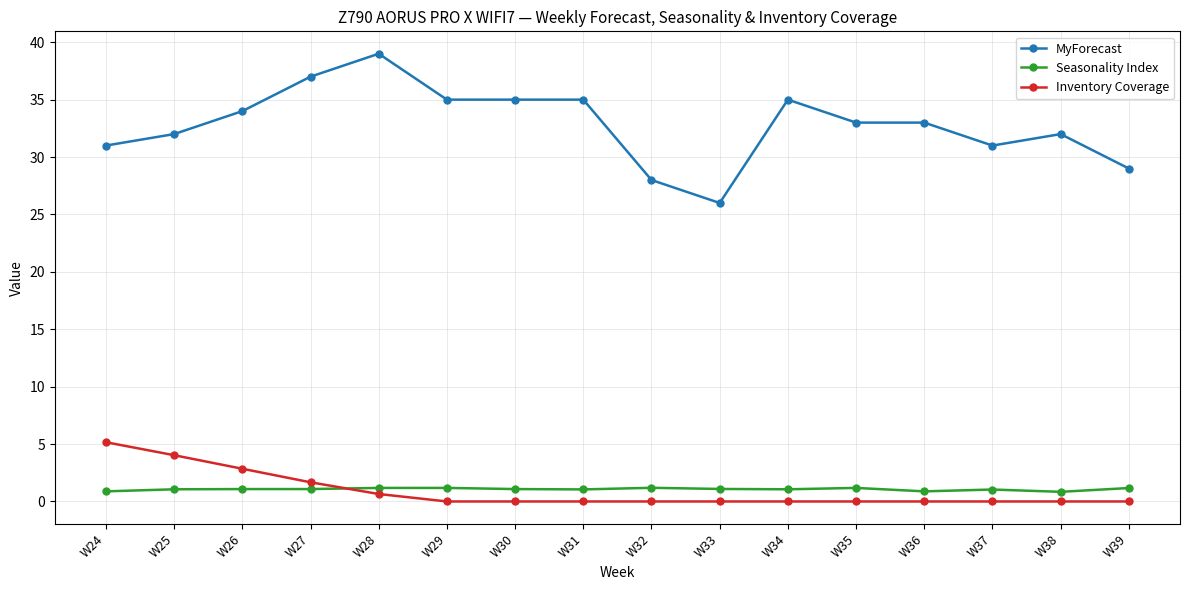

How many distinct data groups are displayed?

3